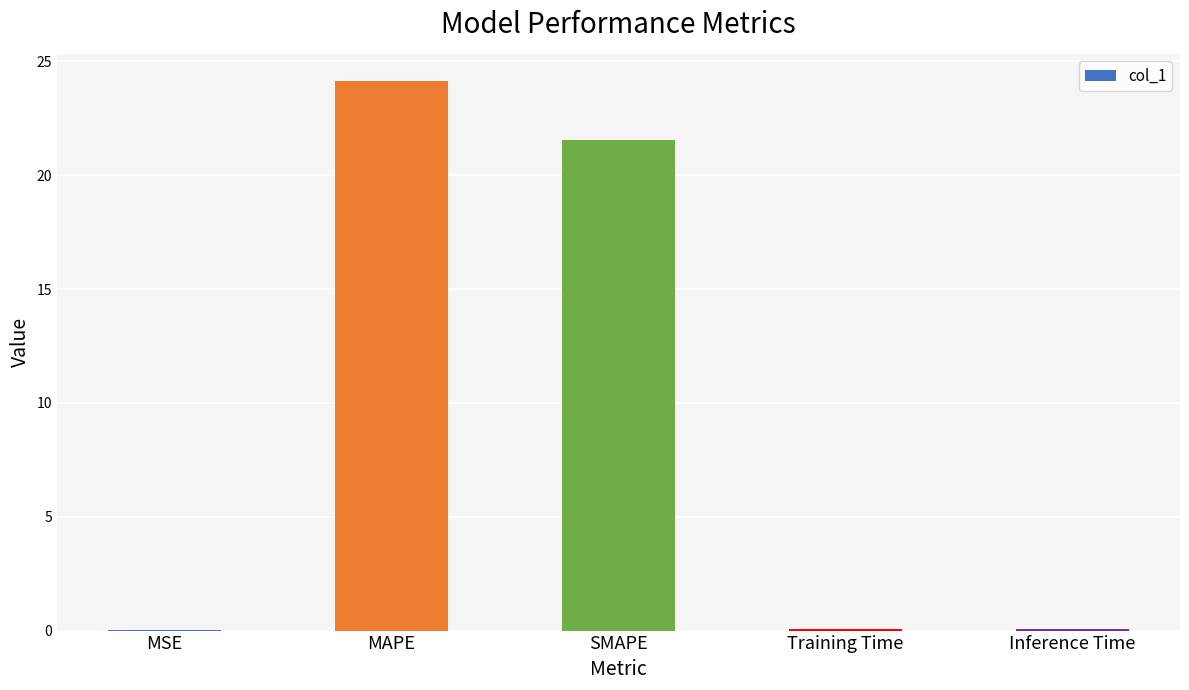

What is the sum of the values at MAPE and SMAPE?

45.7